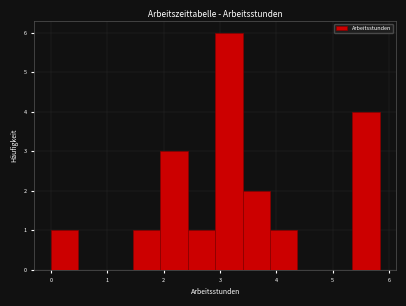

Reading left to right, transcribe this chart: for each bar, give the range it covers on the x-axis and its height. Neither the bar edges nor the heights are printed on the chart, so give them approximately, as read against the axes.

0.0 to 0.5: 1
0.5 to 1.0: 0
1.0 to 1.5: 0
1.5 to 1.9: 1
1.9 to 2.4: 3
2.4 to 2.9: 1
2.9 to 3.4: 6
3.4 to 3.9: 2
3.9 to 4.4: 1
4.4 to 4.9: 0
4.9 to 5.3: 0
5.3 to 5.8: 4